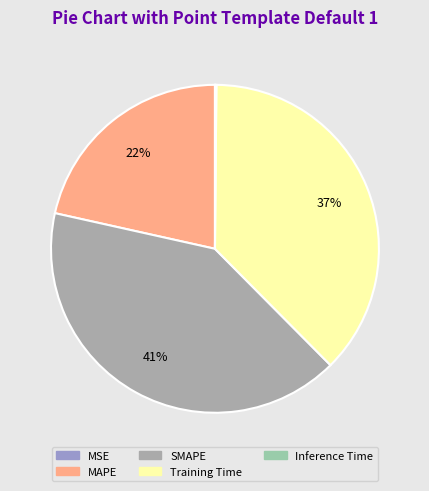

Between Inference Time and MSE, which is larger?

Inference Time